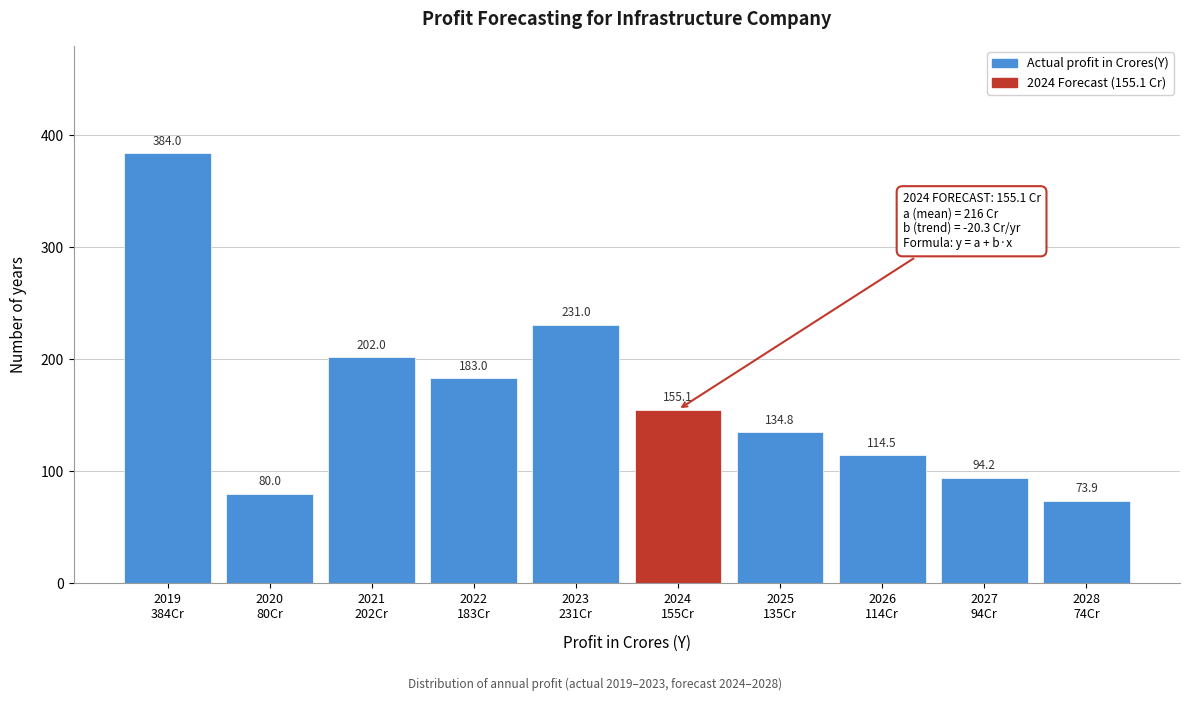

Reading left to right, transcribe all the data shown in this chart.

384.0	80.0	202.0	183.0	231.0	155.1	134.8	114.5	94.2	73.9